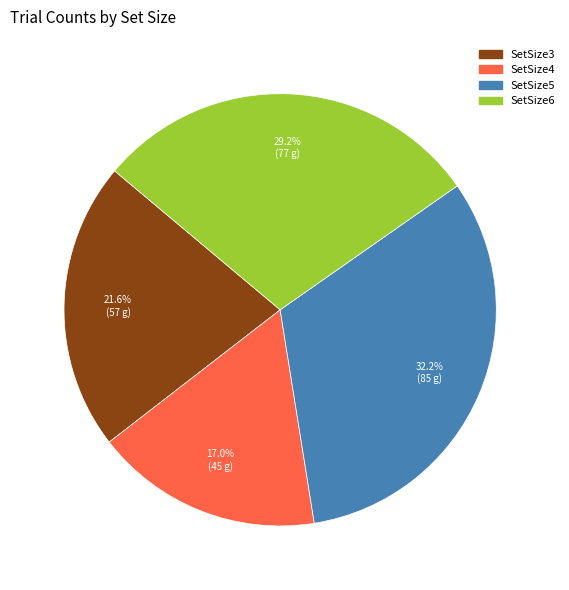

Does any single category account for the majority?

No